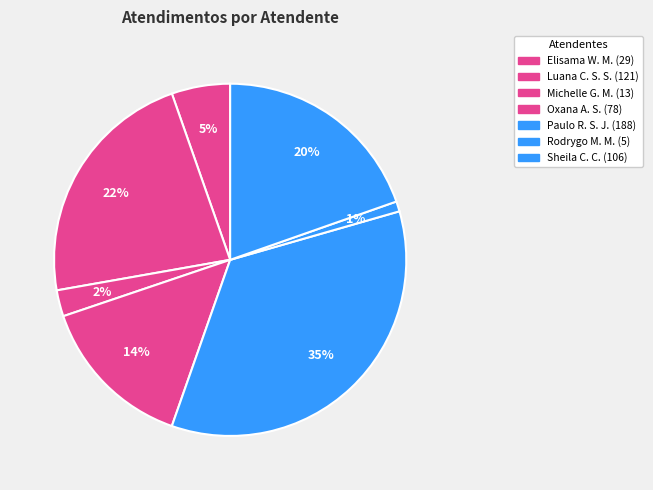

Which slice is the smallest?

Rodrygo Moura Mujol